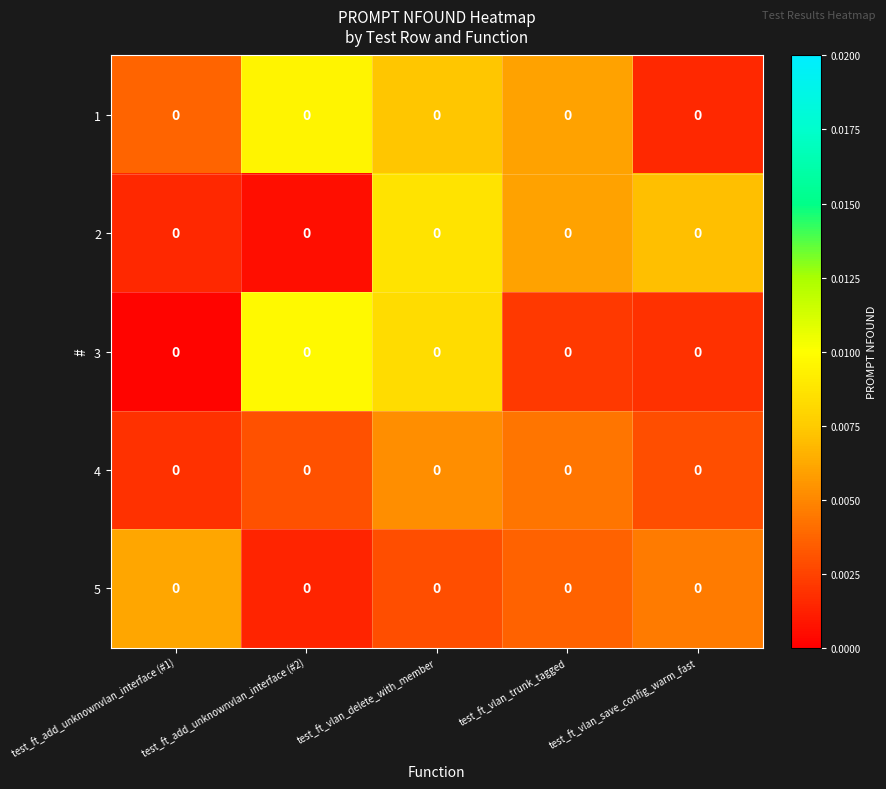

Is the value of 2 at test_ft_vlan_save_config_warm_fast greater than the value of 1 at test_ft_add_unknownvlan_interface (#1)?

Yes